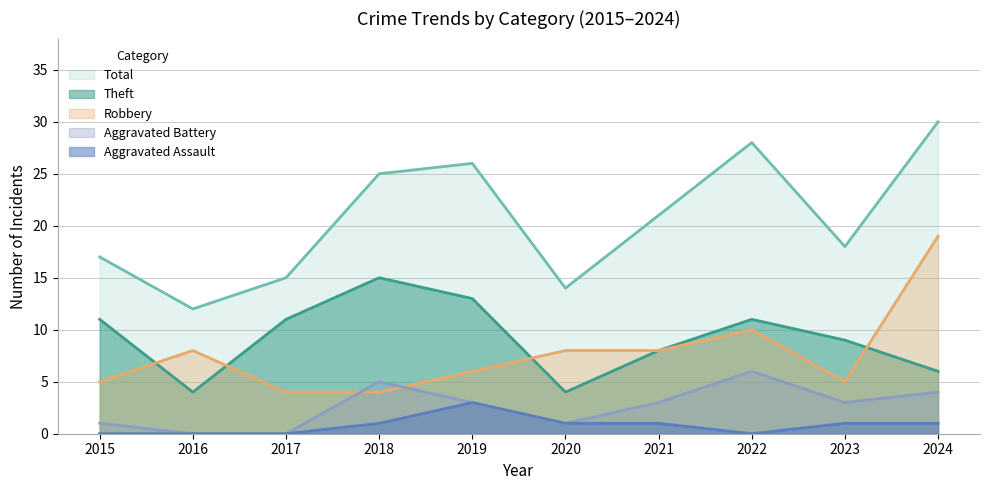

Where does the Aggravated Battery series first go above 3?

2018